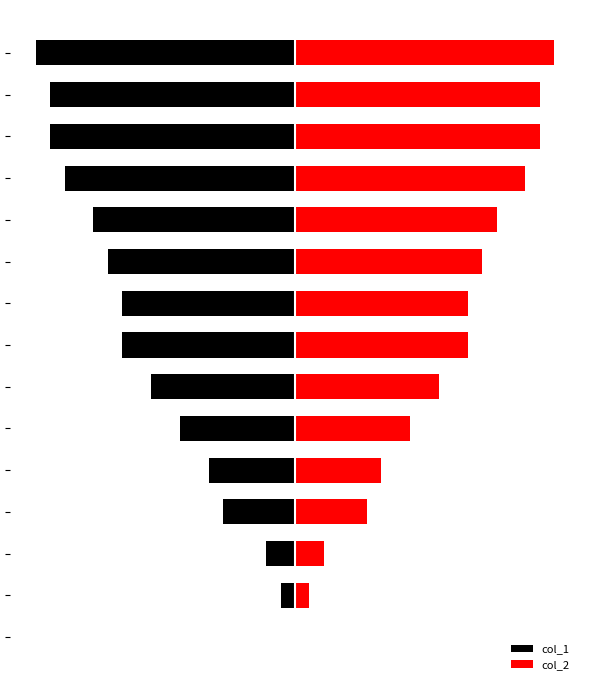

True or false: col_2 has a value of 26.9 at 12.

False